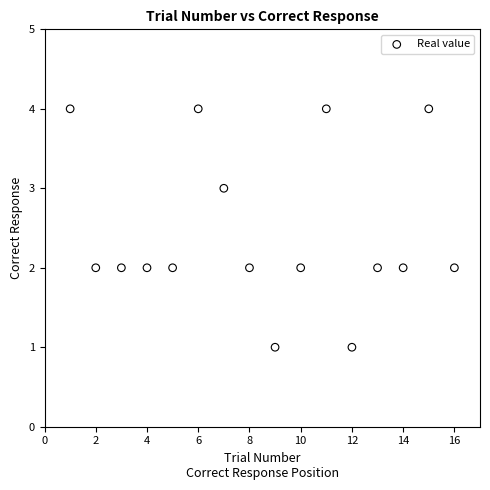

What is the range of Y values (max minus min)?

3